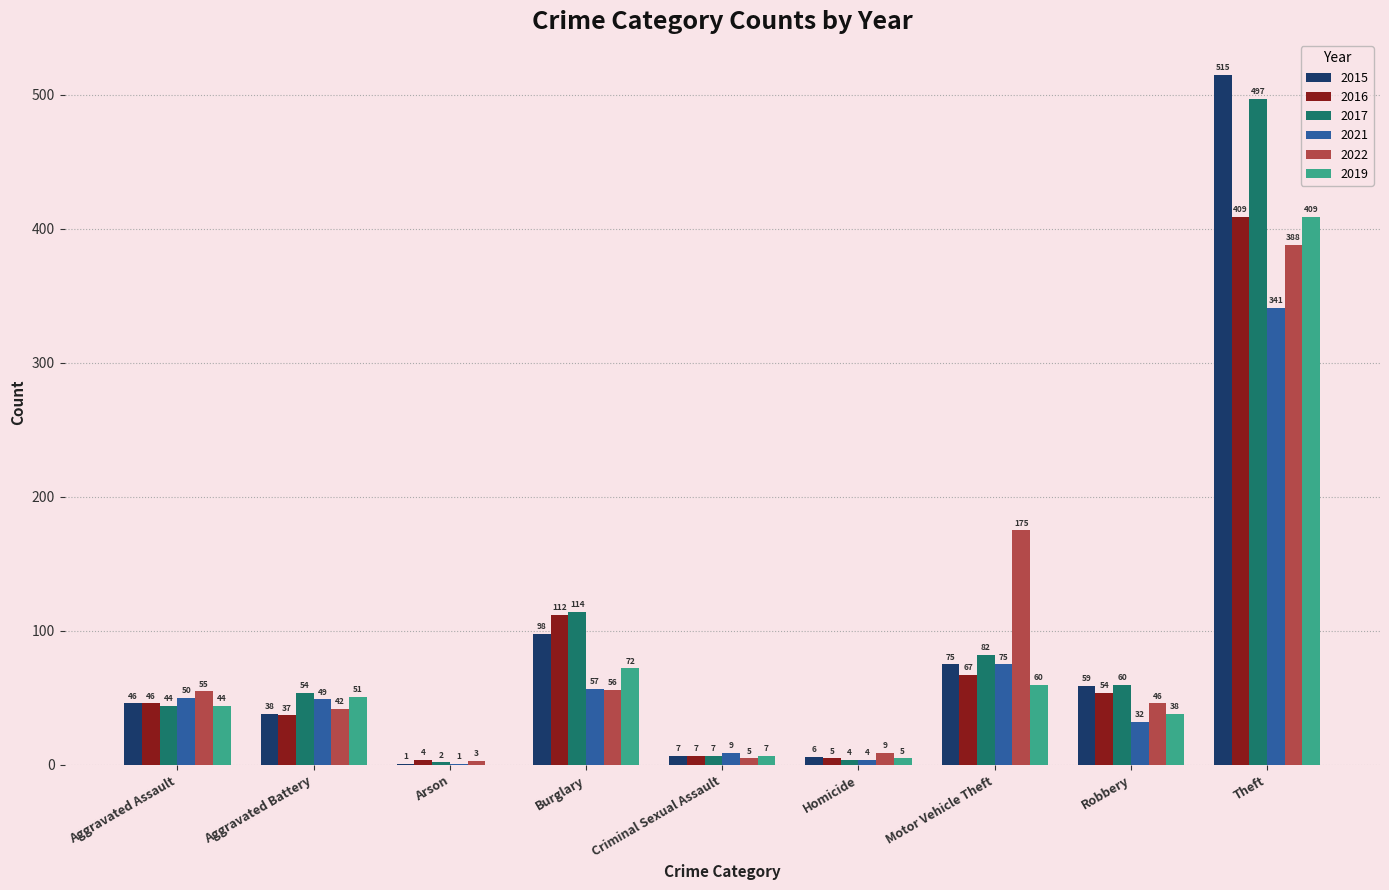

Where is 2017 nearest to the value 249?

Burglary